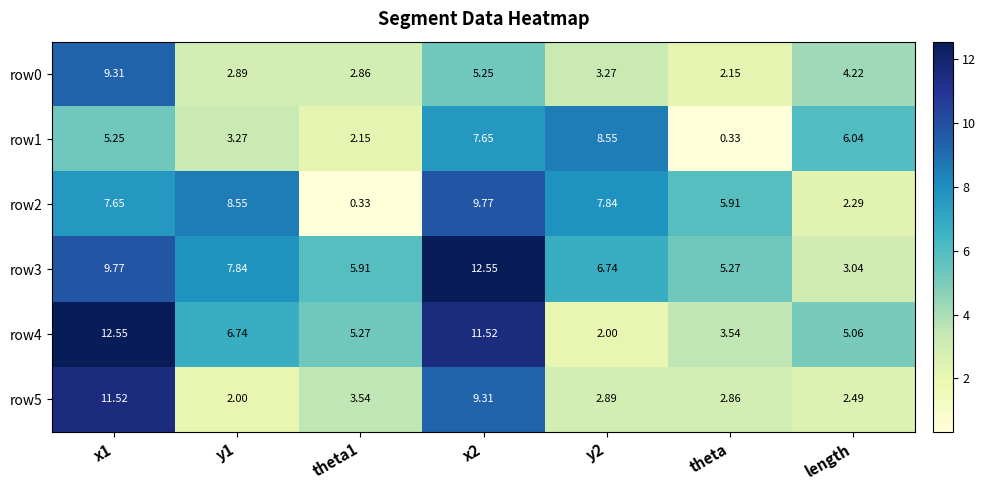

Is the value of row1 at theta1 greater than the value of row2 at x1?

No